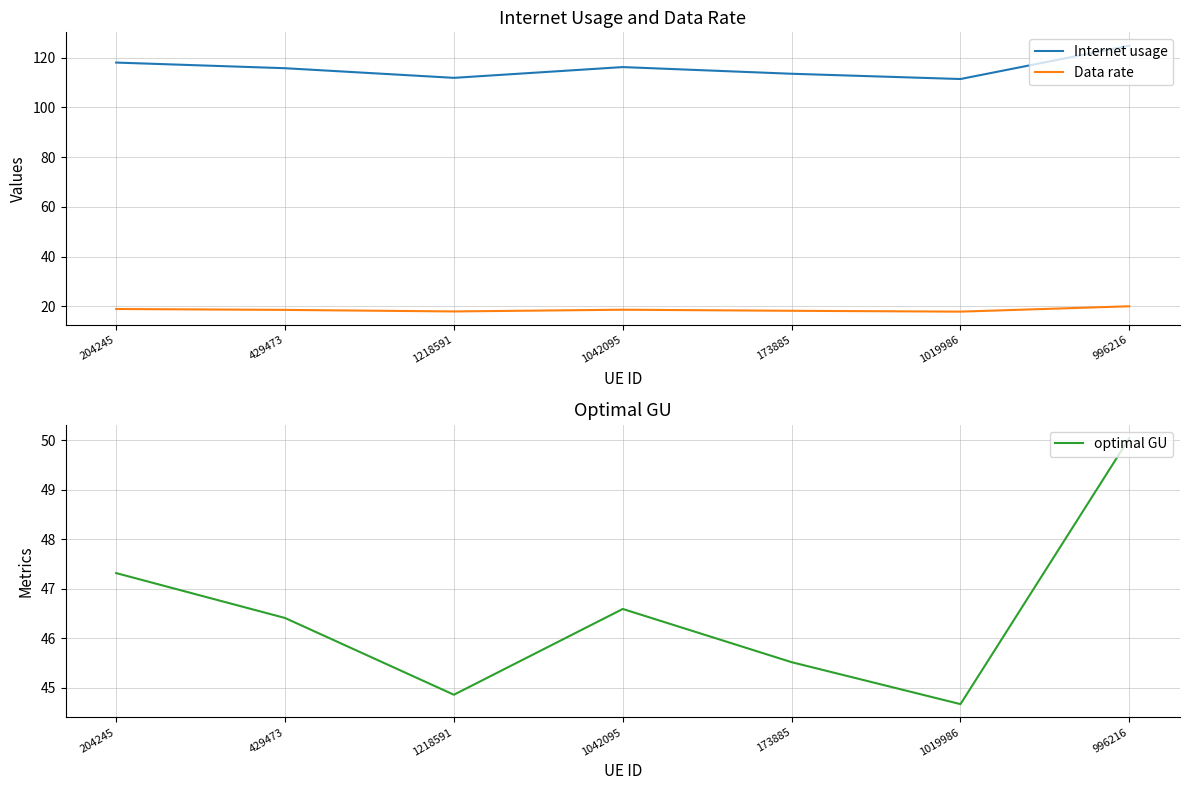

What is the maximum value for Data rate?

20.1